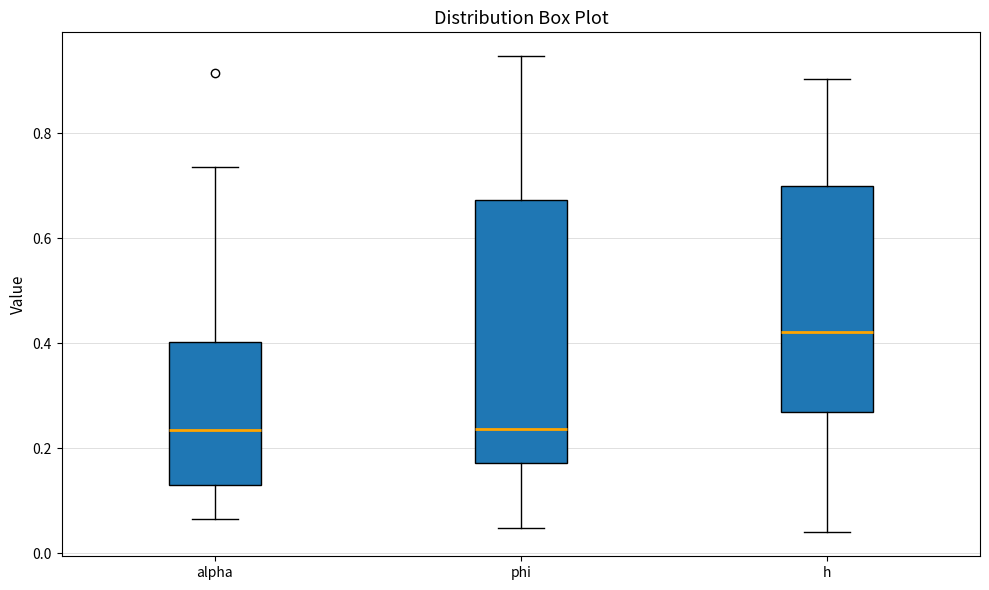

Which box is the tallest, from its lower edge to its upper edge?

phi